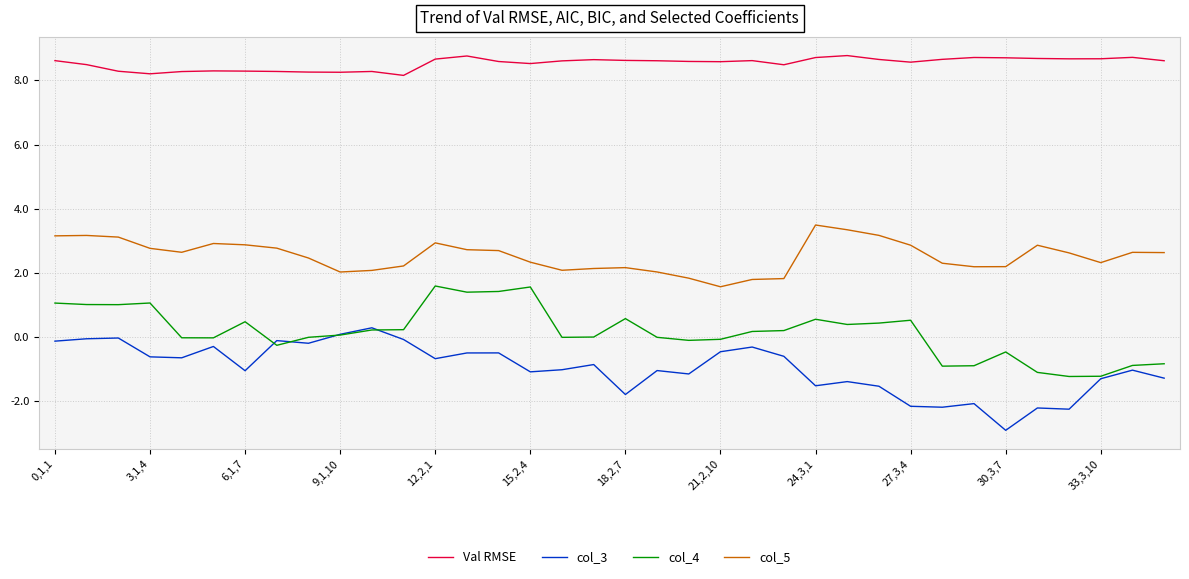

Which series has the largest total across all categories?

Val RMSE